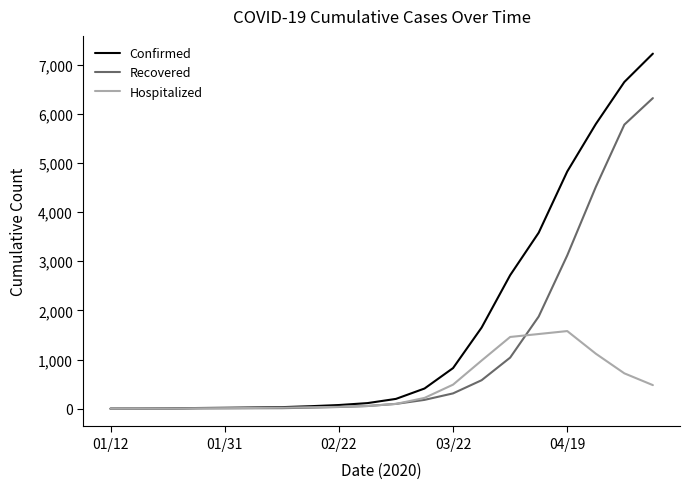

Which series has the largest total across all categories?

Confirmed